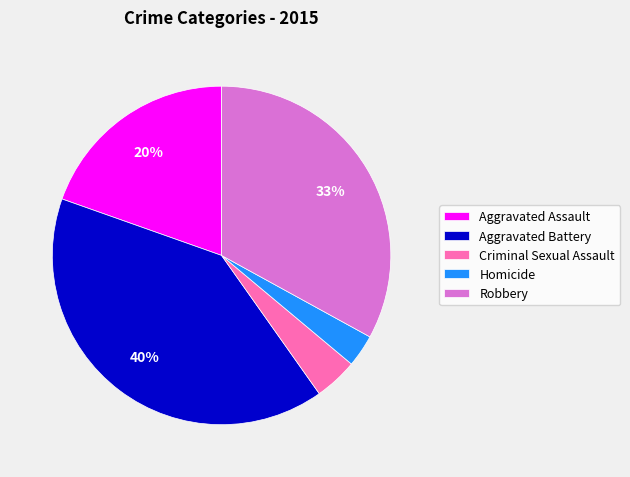

Which category has the biggest portion of the pie?

Aggravated Battery